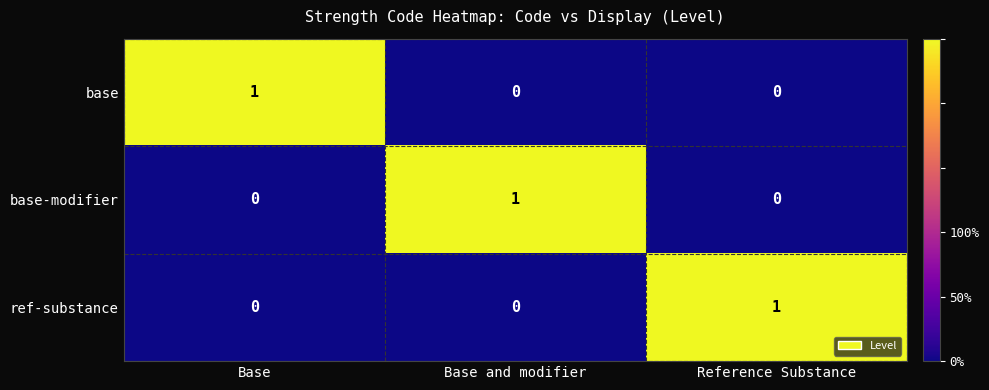

Count the ref-substance values in the range 0 to 1.

3